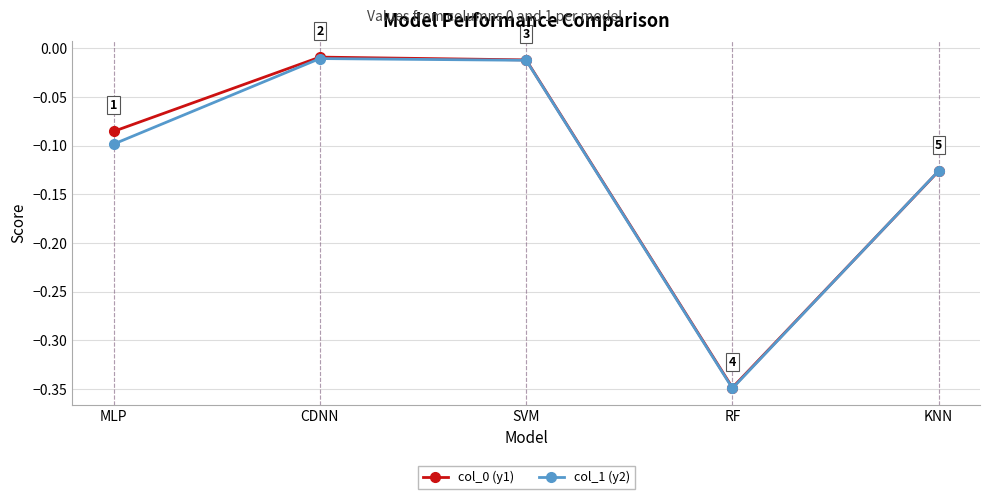

True or false: col_0 (y1) has more than 2 interior local peaks.

False